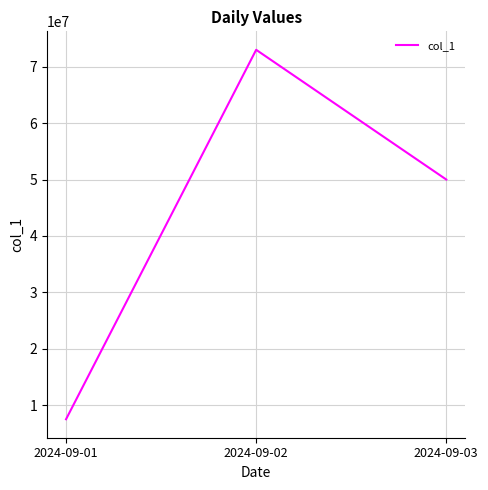

Approximately how many times larger is the value at 2024-09-03 compared to 2024-09-02?

0.7